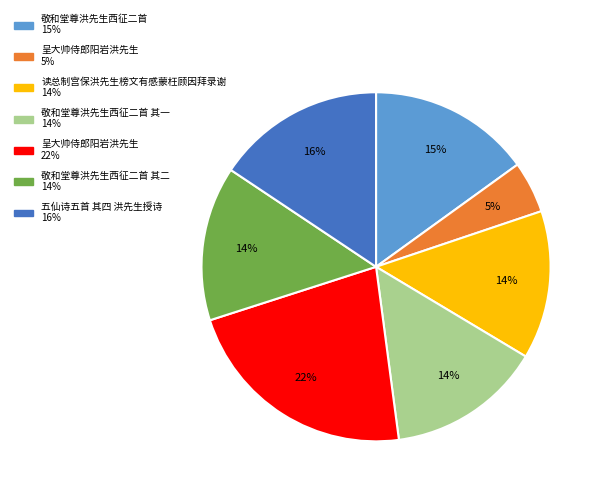

To the nearest percent, what is the average slice percentage?

14%